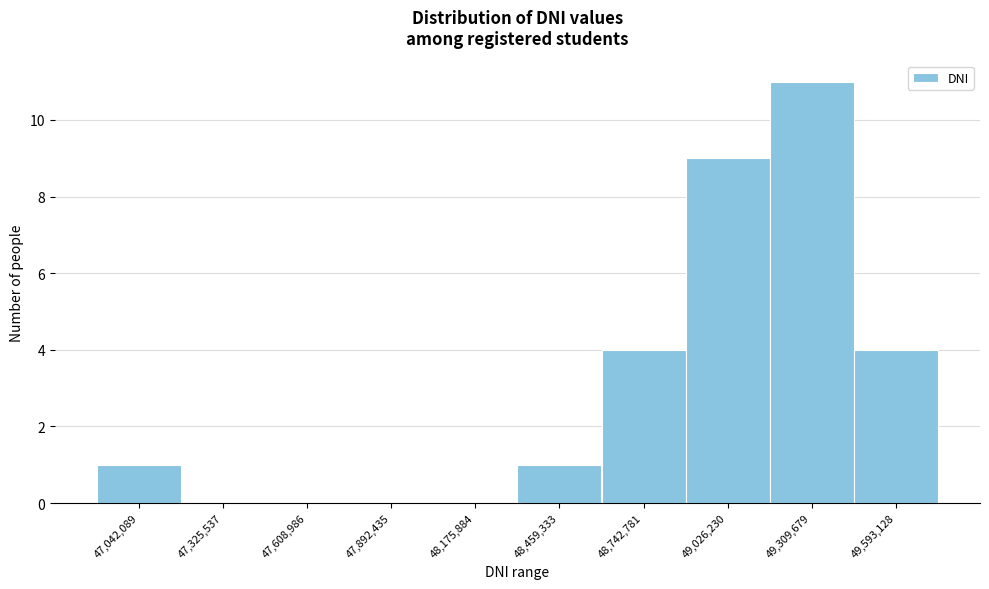

Reading right to left, extract all data points from this chart.

49,593,128=4	49,309,679=11	49,026,230=9	48,742,781=4	48,459,333=1	48,175,884=0	47,892,435=0	47,608,986=0	47,325,537=0	47,042,089=1